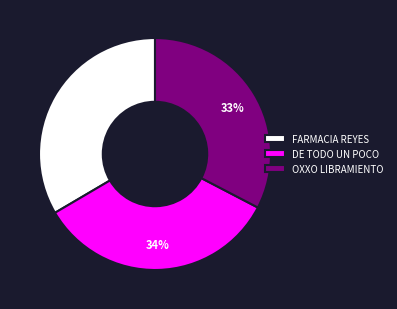

True or false: FARMACIA REYES accounts for 48% of the total.

False